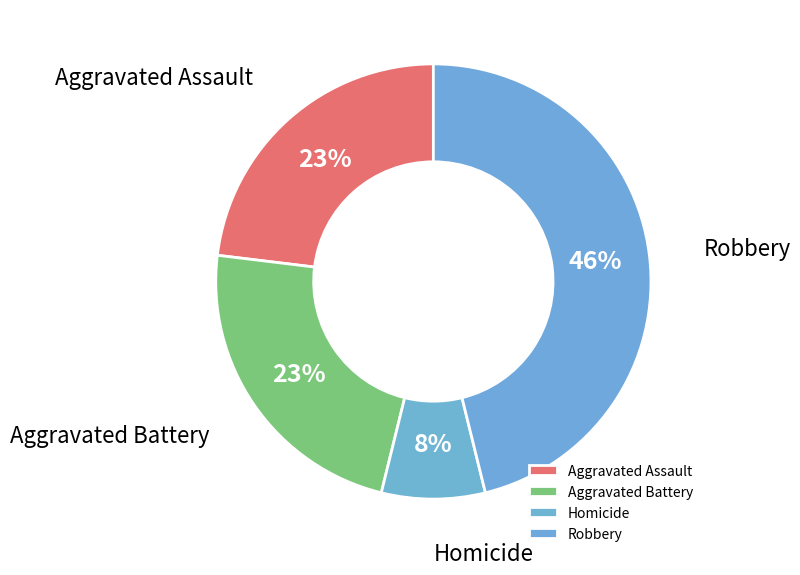

Does any single category account for the majority?

No